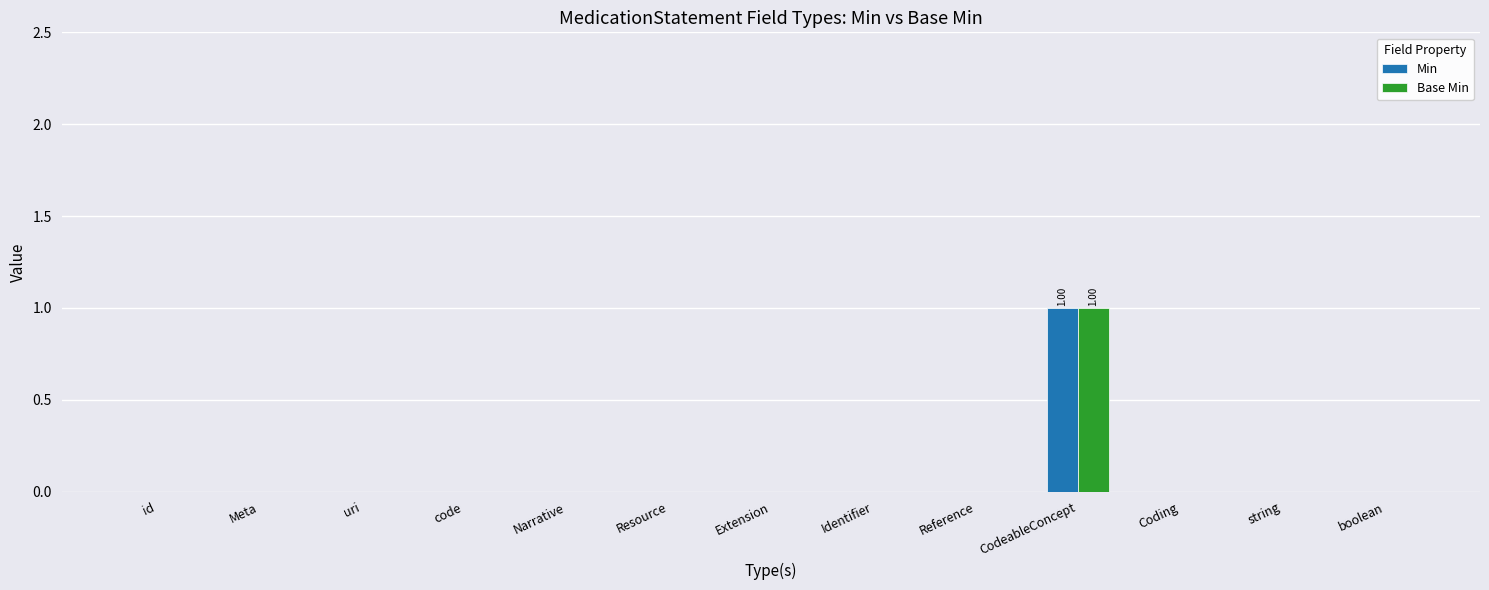

Reading left to right, list all the values displayed in this chart.

Min: id=0	Meta=0	uri=0	code=0	Narrative=0	Resource=0	Extension=0	Identifier=0	Reference=0	CodeableConcept=1	Coding=0	string=0	boolean=0
Base Min: id=0	Meta=0	uri=0	code=0	Narrative=0	Resource=0	Extension=0	Identifier=0	Reference=0	CodeableConcept=1	Coding=0	string=0	boolean=0